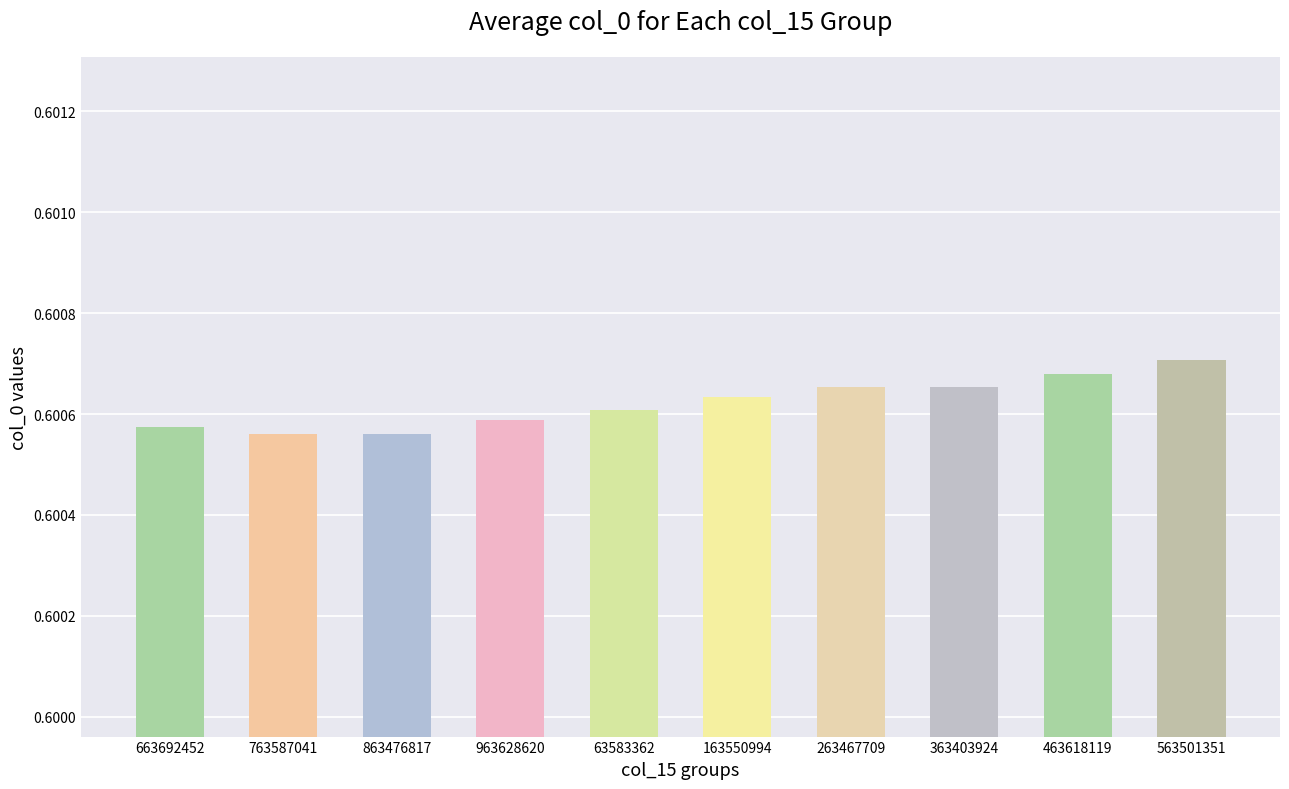

The chart shows a value of 0.4 at 263467709. True or false?

False